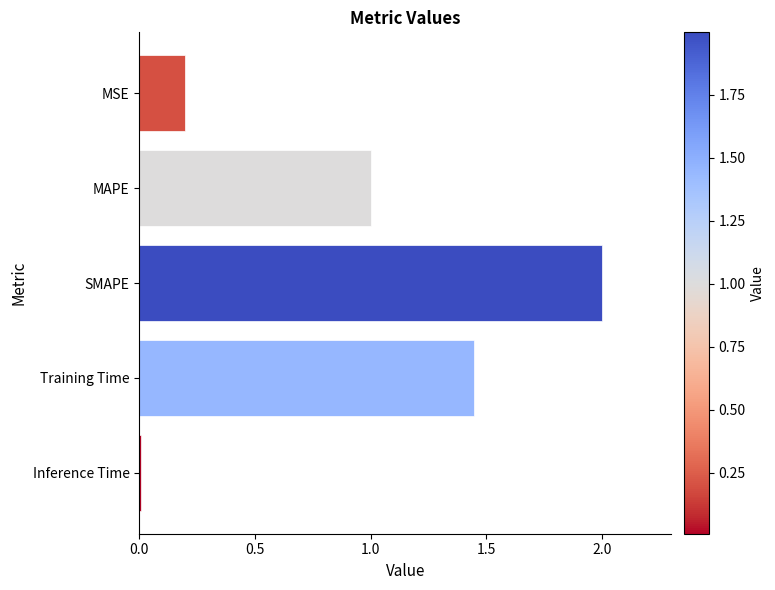

What is the average value?

0.9